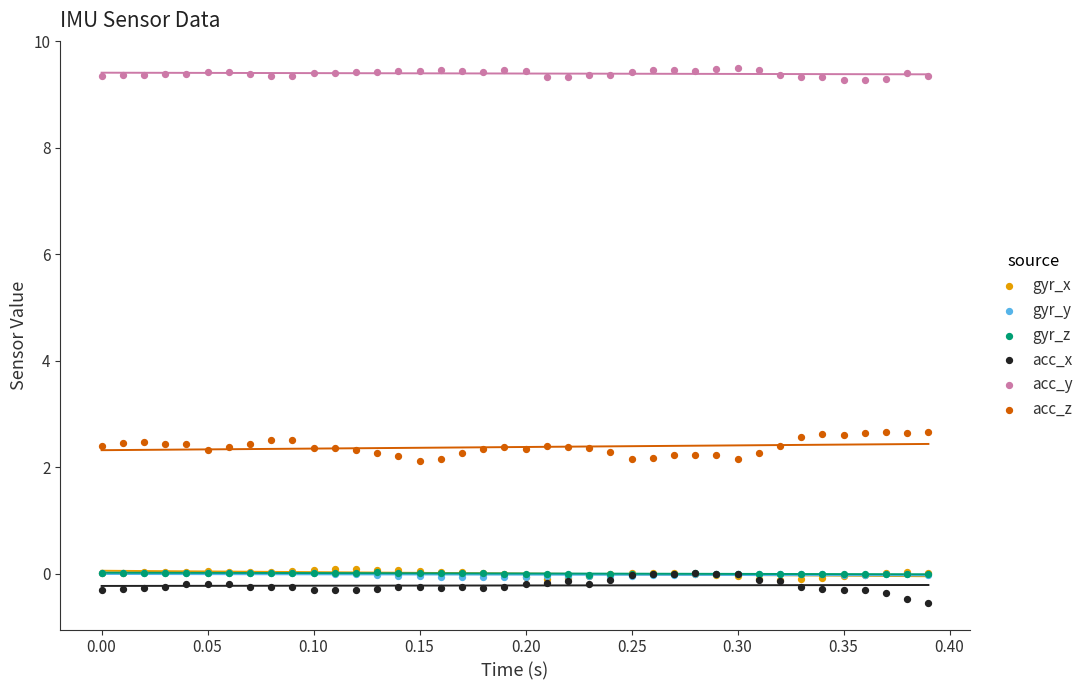

What are all the series names shown in the legend?

gyr_x, gyr_y, gyr_z, acc_x, acc_y, acc_z